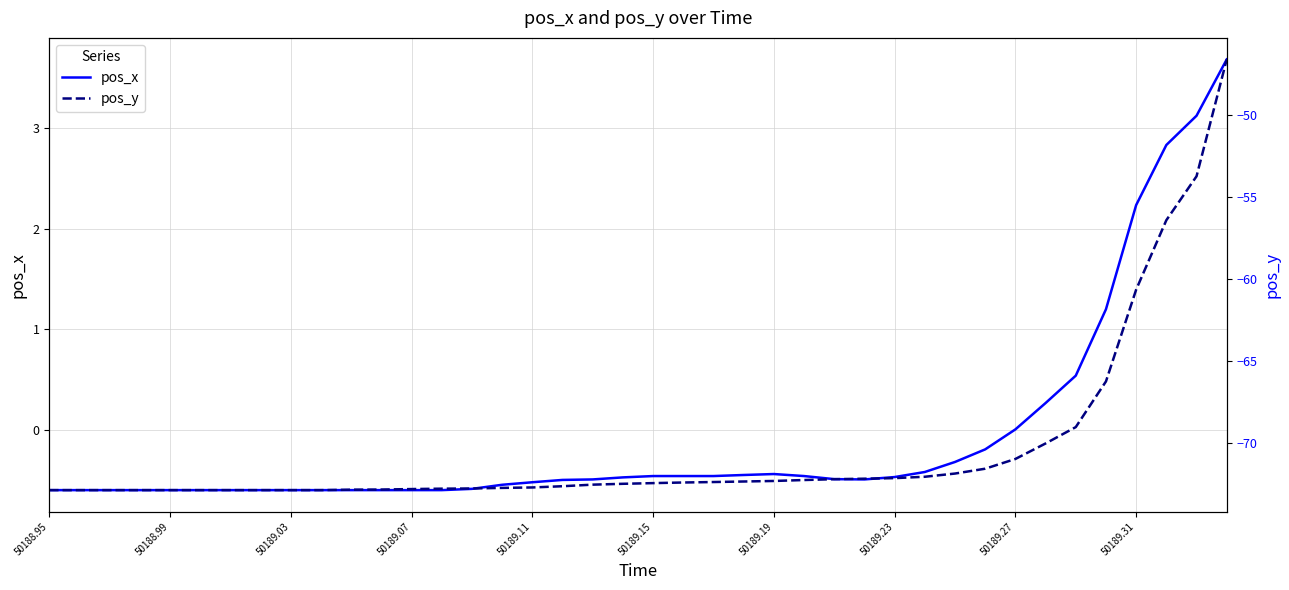

True or false: pos_x and pos_y intersect in this chart.

False